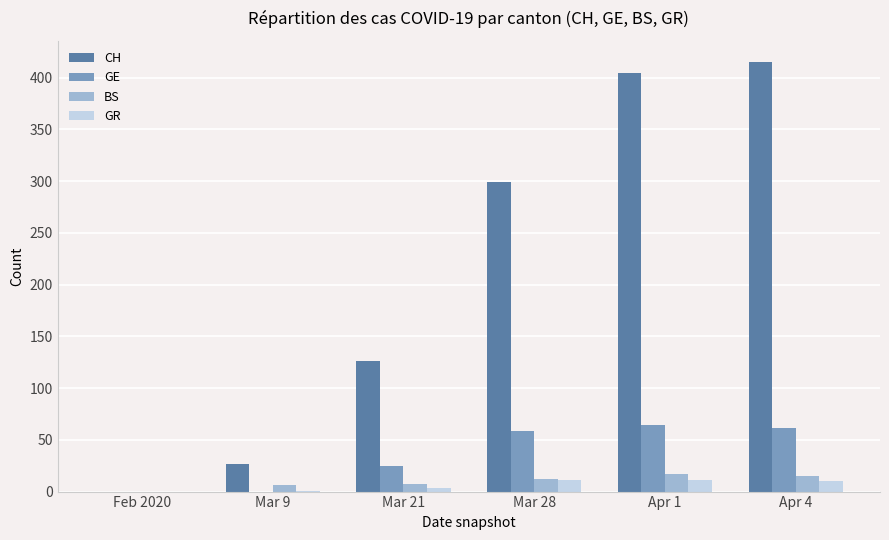

What is the average value of the GR series?

6